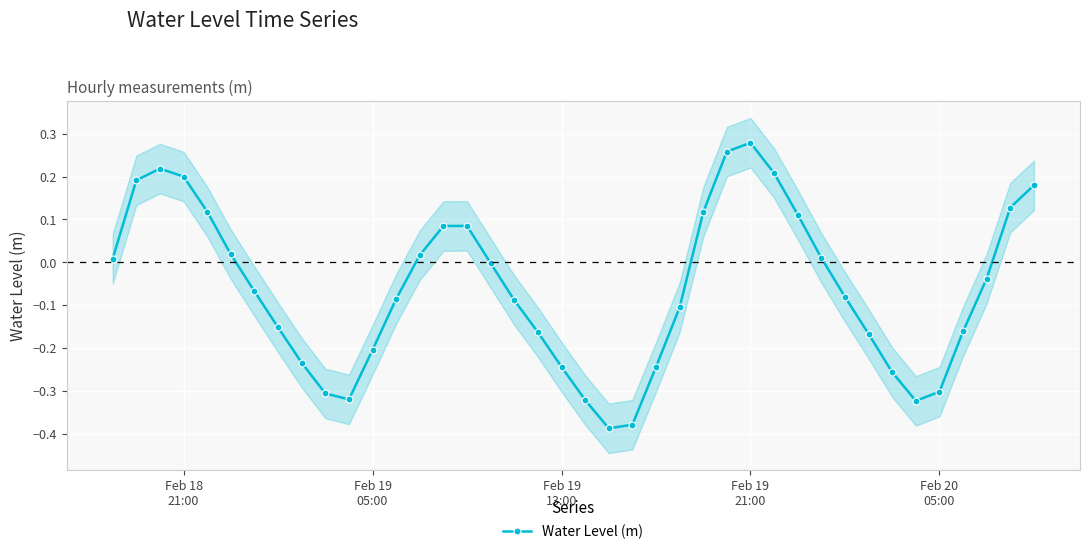

Is this an area chart (filled region under the line)?

No